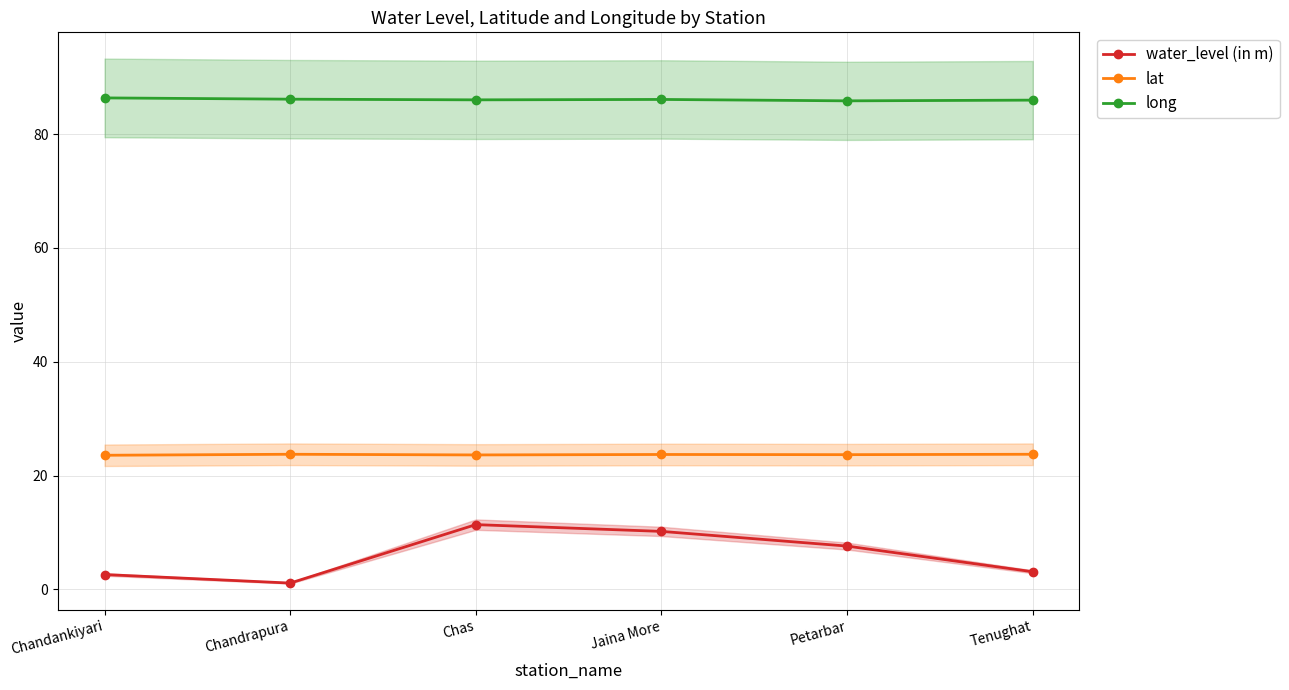

List the labels in order of water_level (in m) value, smallest first.

Chandrapura, Chandankiyari, Tenughat, Petarbar, Jaina More, Chas